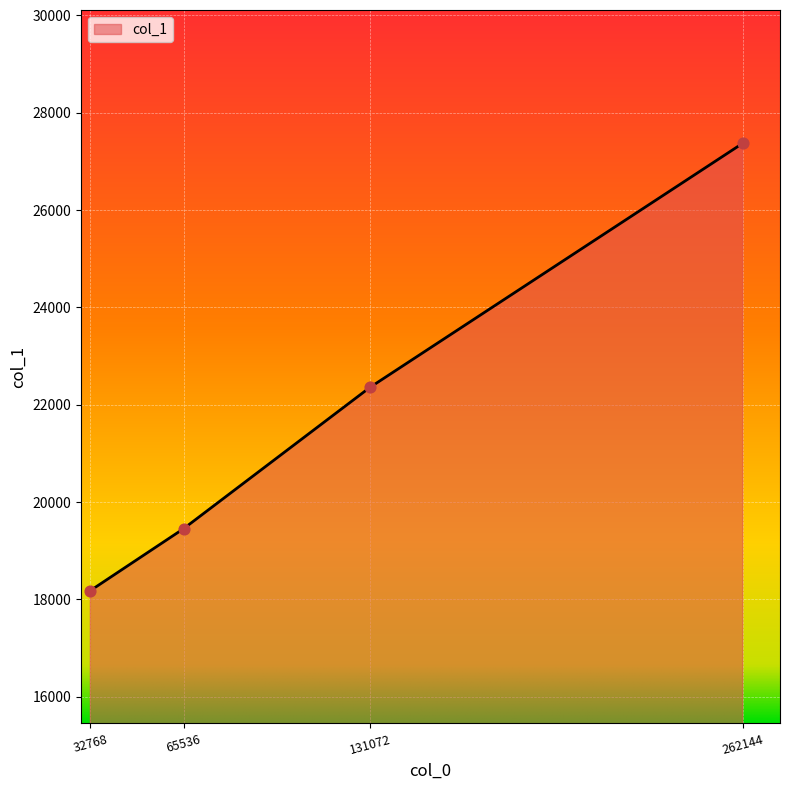

Between 262144 and 65536, which is larger?

262144